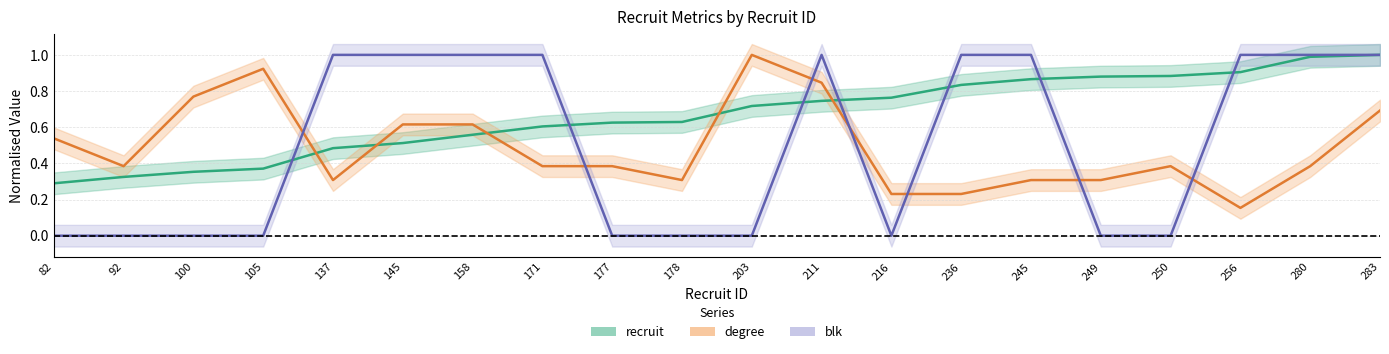

At which category is the sum across all series the highest?

283